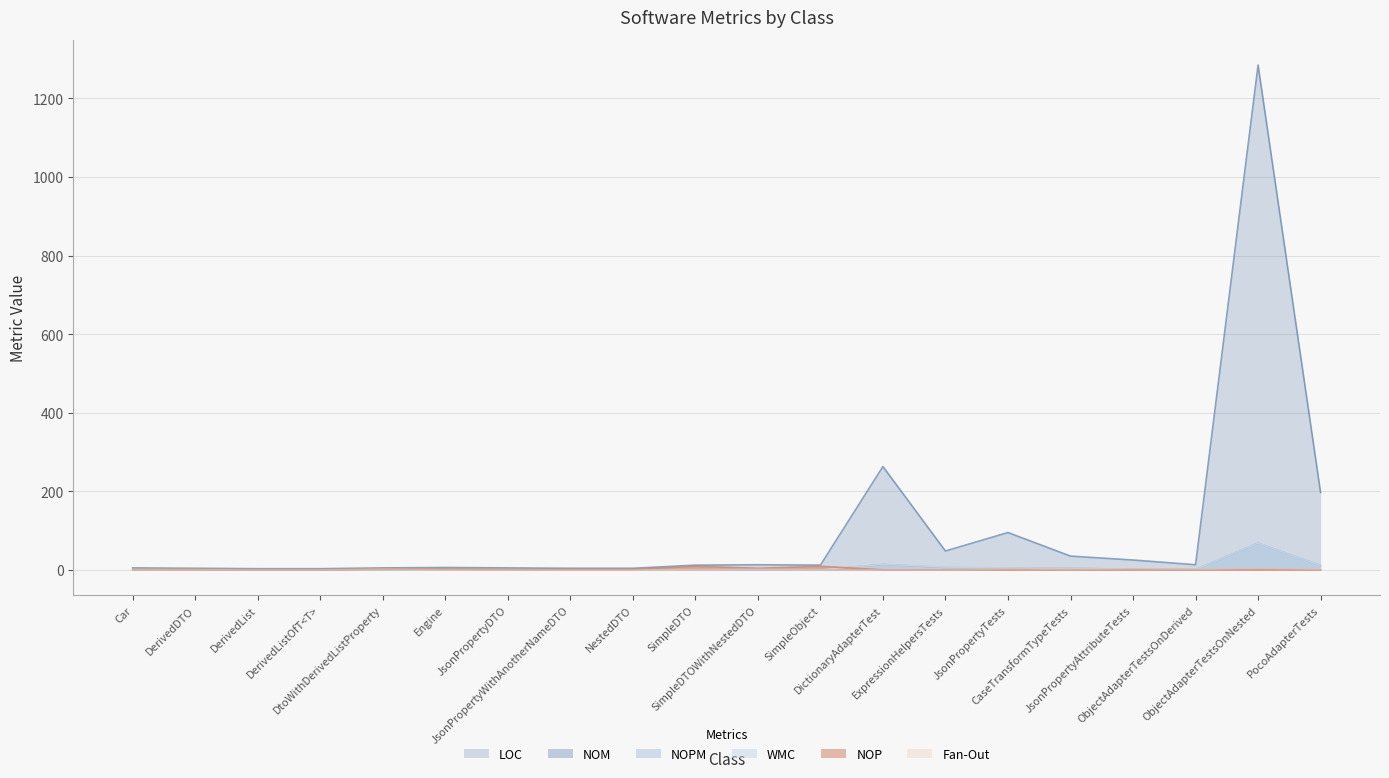

Does the chart have visible grid lines?

Yes